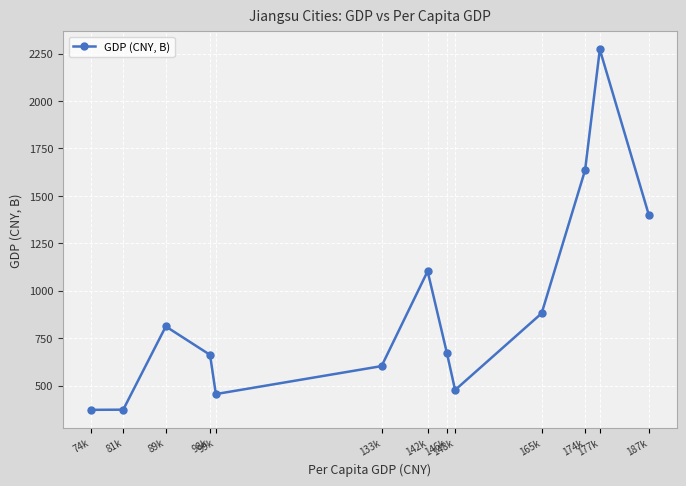

What value does the data have at 99k?

455.0